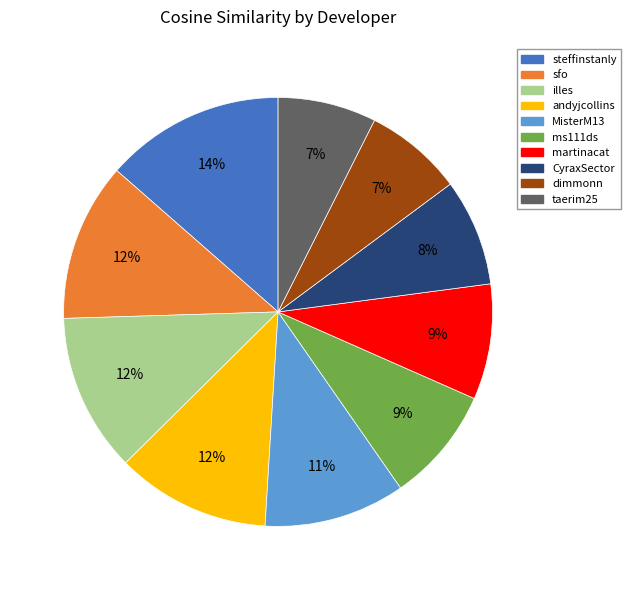

Does sfo represent more than half of the total?

No